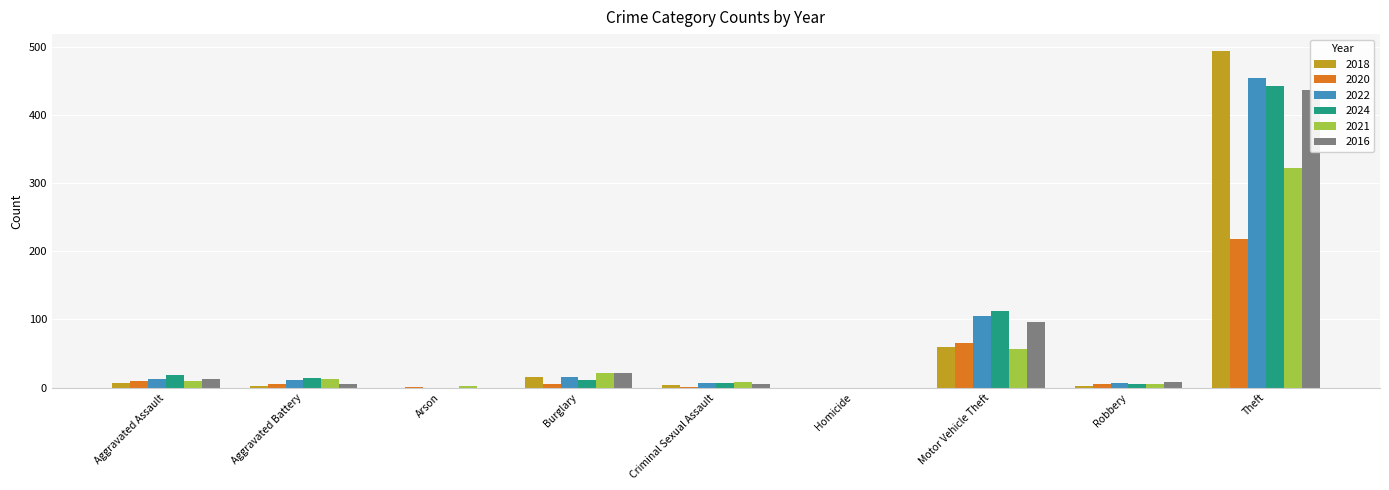

True or false: 2018 has a value of 0 at Homicide.

True